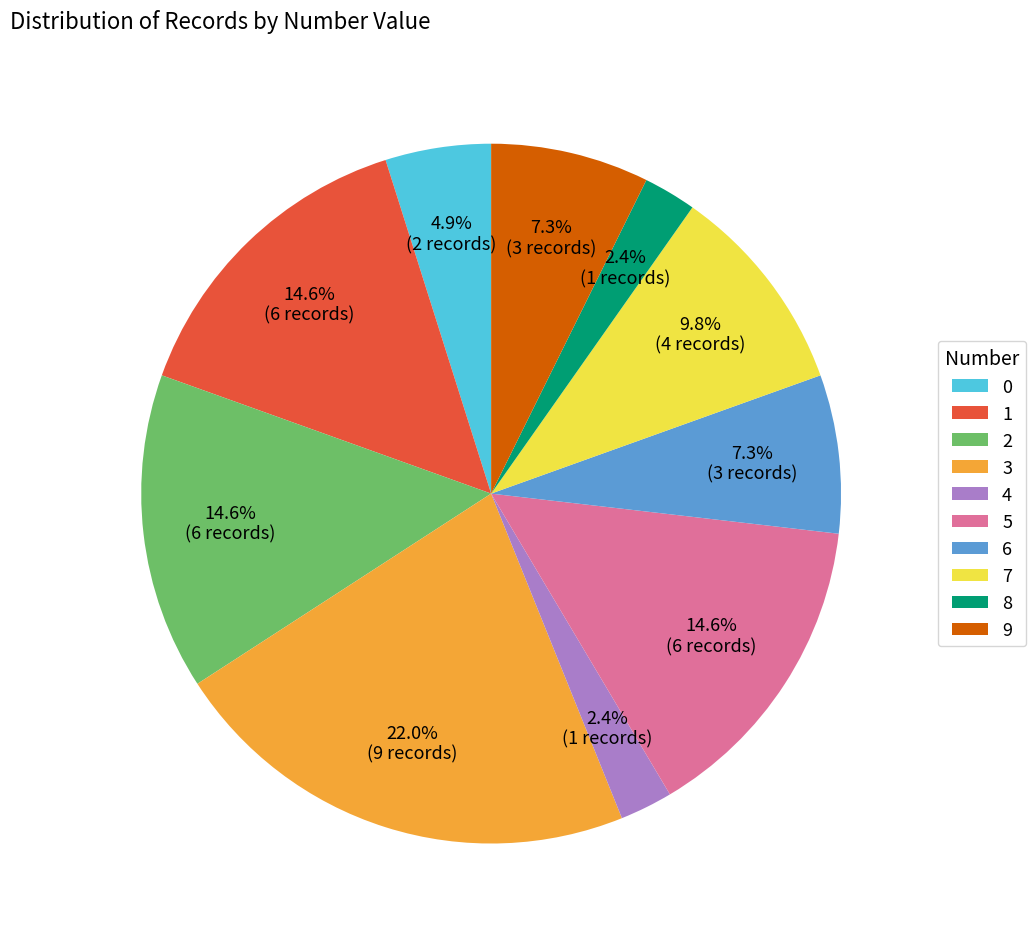

Which category has the biggest portion of the pie?

3